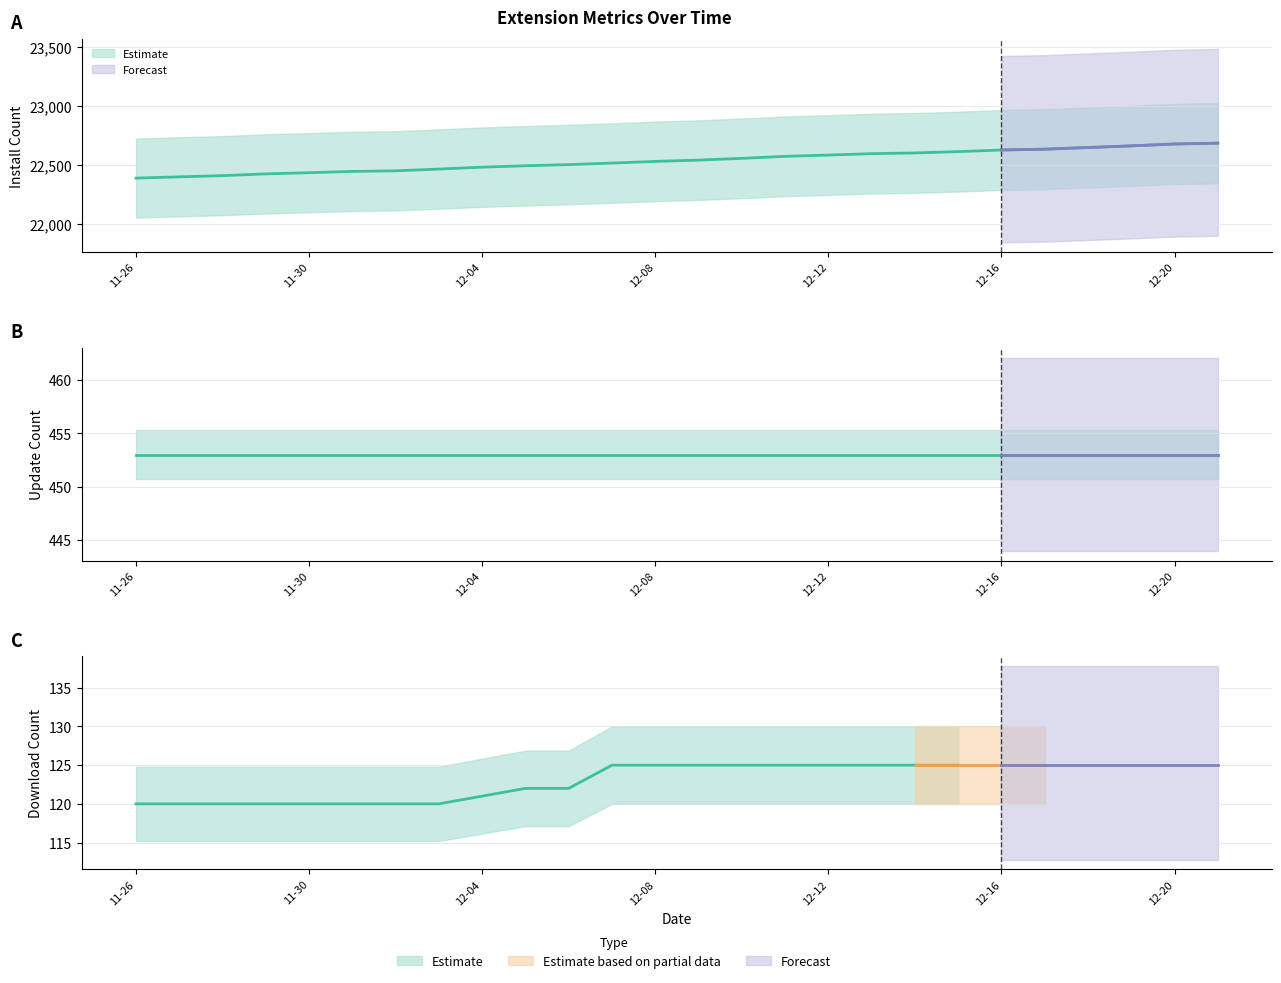

Is the value of updateCount at 11-30 greater than the value of install at 11-26?

No